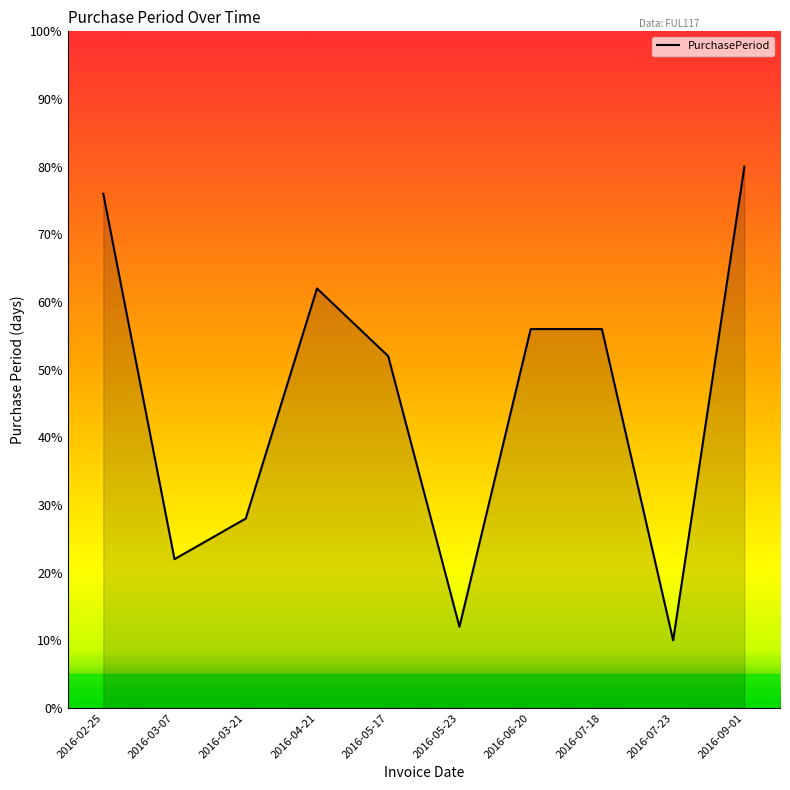

Reading left to right, extract all data points from this chart.

76	22	28	62	52	12	56	56	10	80